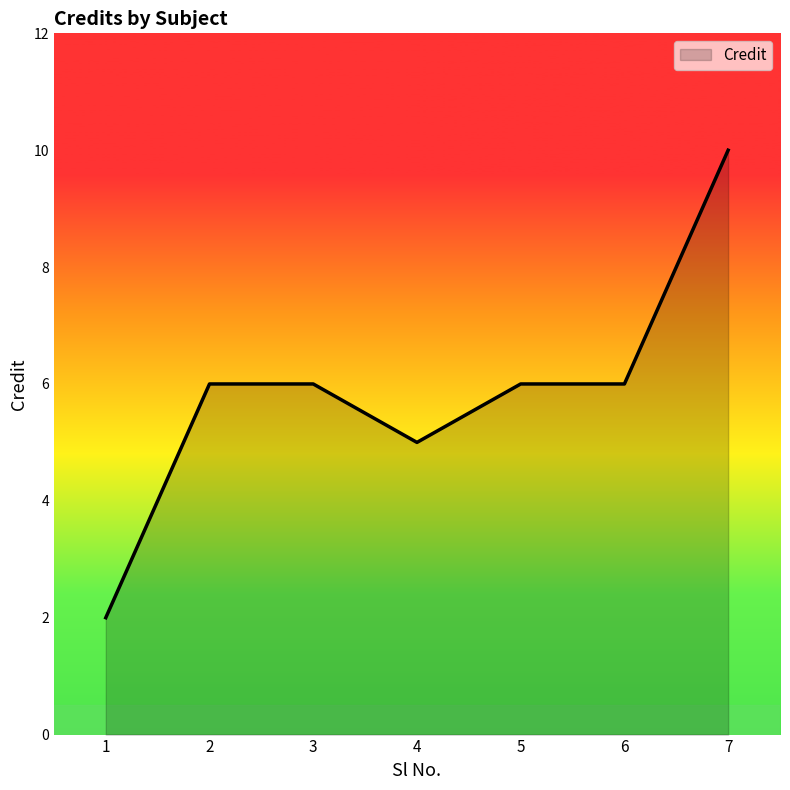

Which category has the highest value across all series?

7